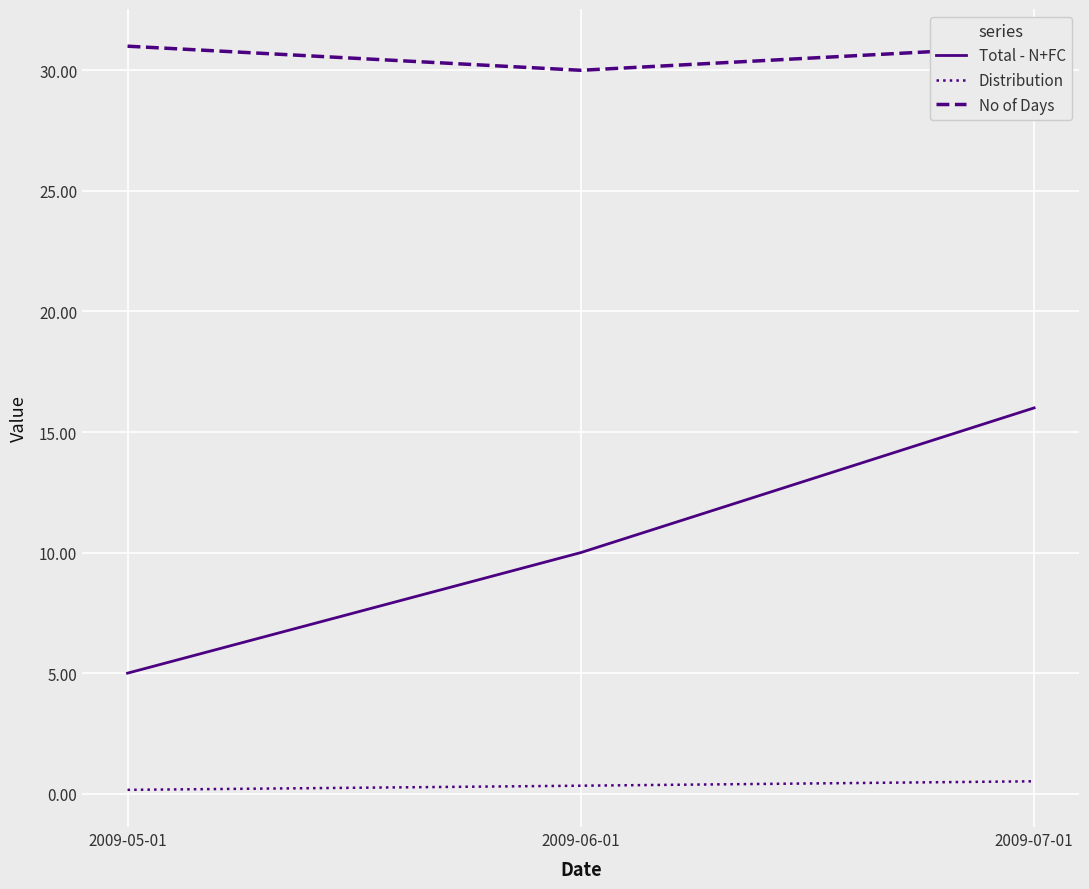

The value of No of Days at 2009-05-01 is 13.9. True or false?

False